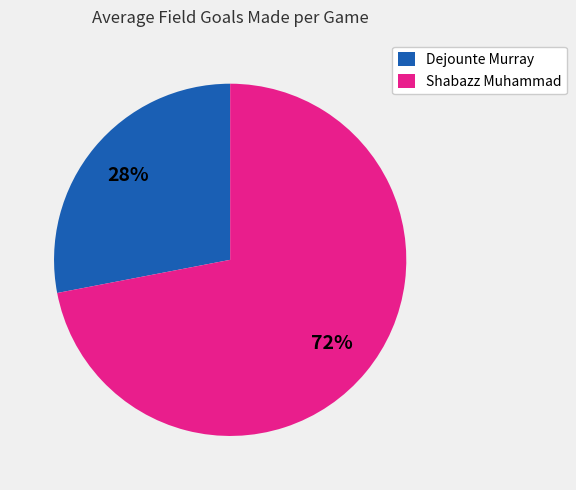

Combined, do Shabazz Muhammad and Dejounte Murray account for over 50%?

Yes